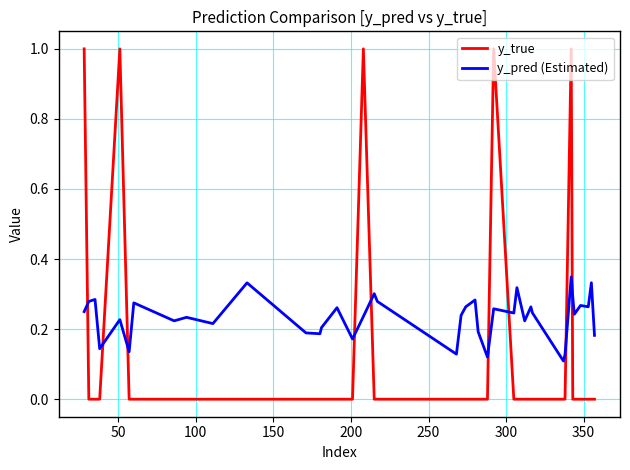

True or false: y_true and y_pred (Estimated) cross at least once.

True